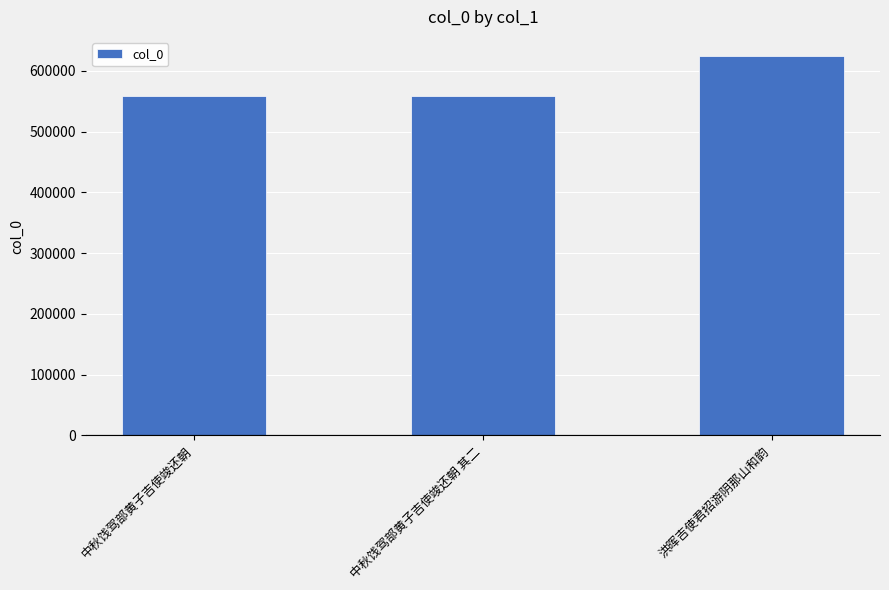

What is the difference between the maximum and second lowest values?

65823